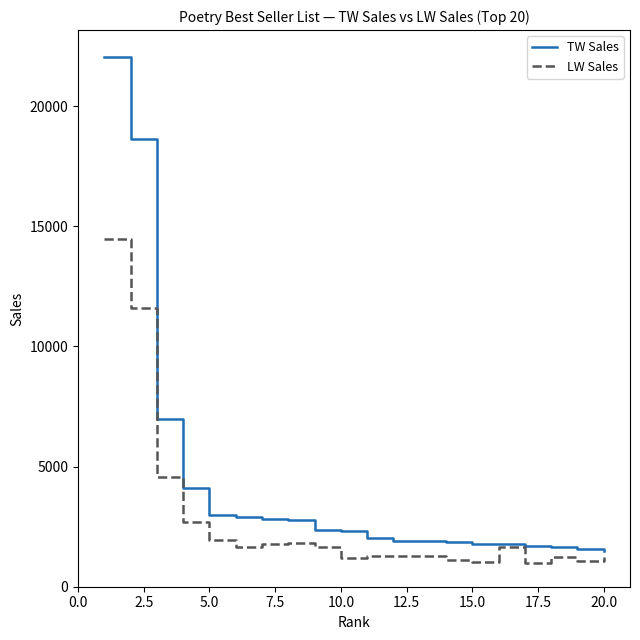

Which series has the largest range (max minus min)?

TW Sales